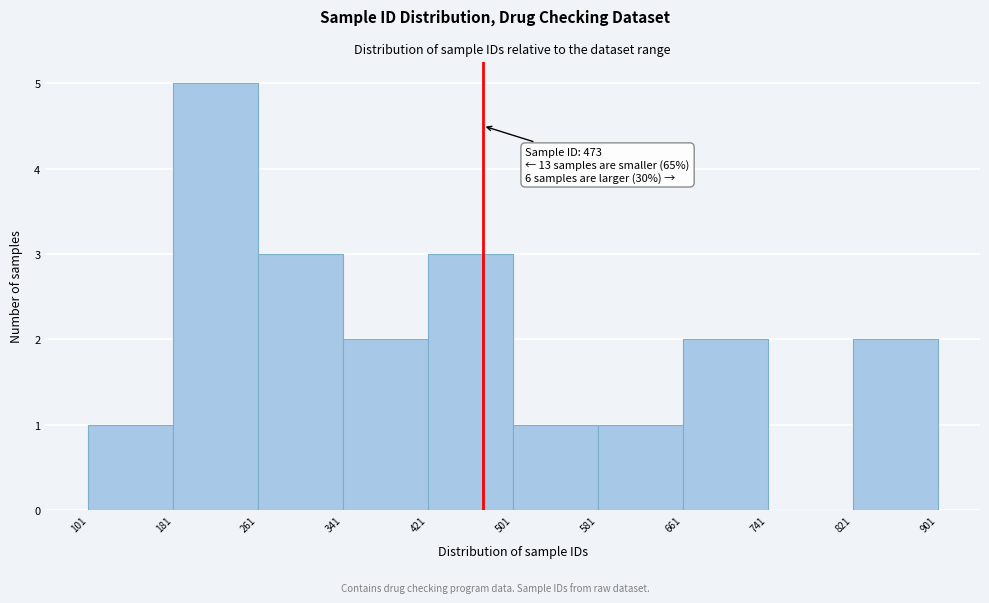

Over which range of the x-axis is the bar tallest?

181 to 261